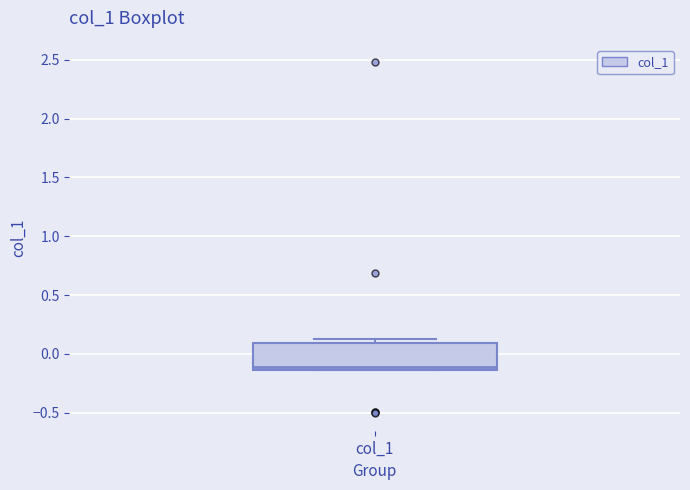

Where is the lower edge of the box for col_1 on the y-axis? The values are not printed on the chart, so give them approximately, as read against the axis.

-0.15